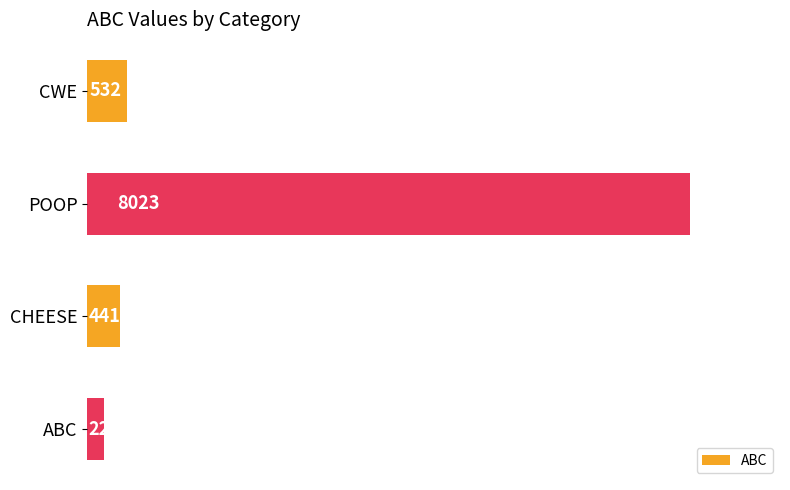

Is it true that the value at POOP is 8023?

True